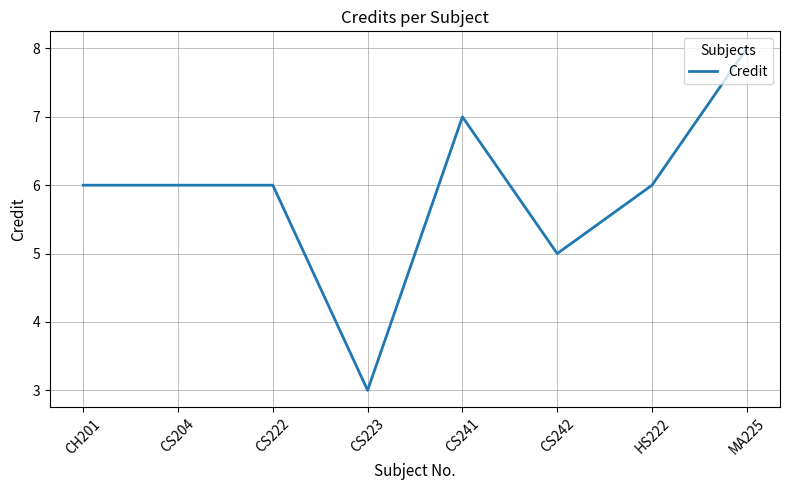

Which category has the lowest value across all series?

CS223